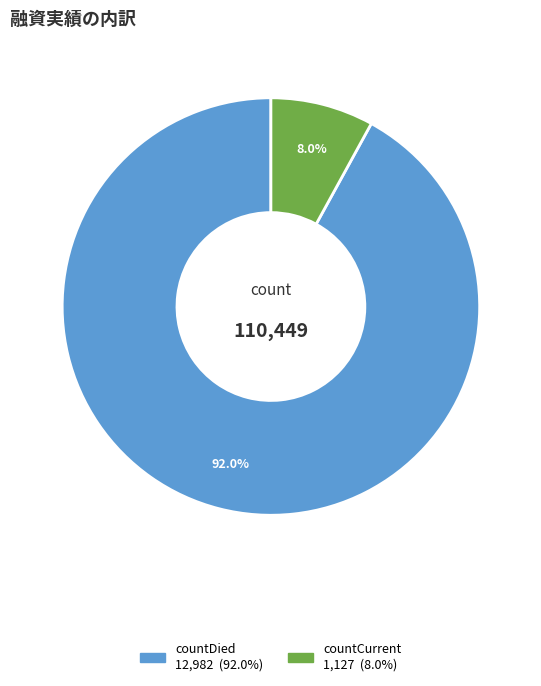

Does any single category account for the majority?

Yes